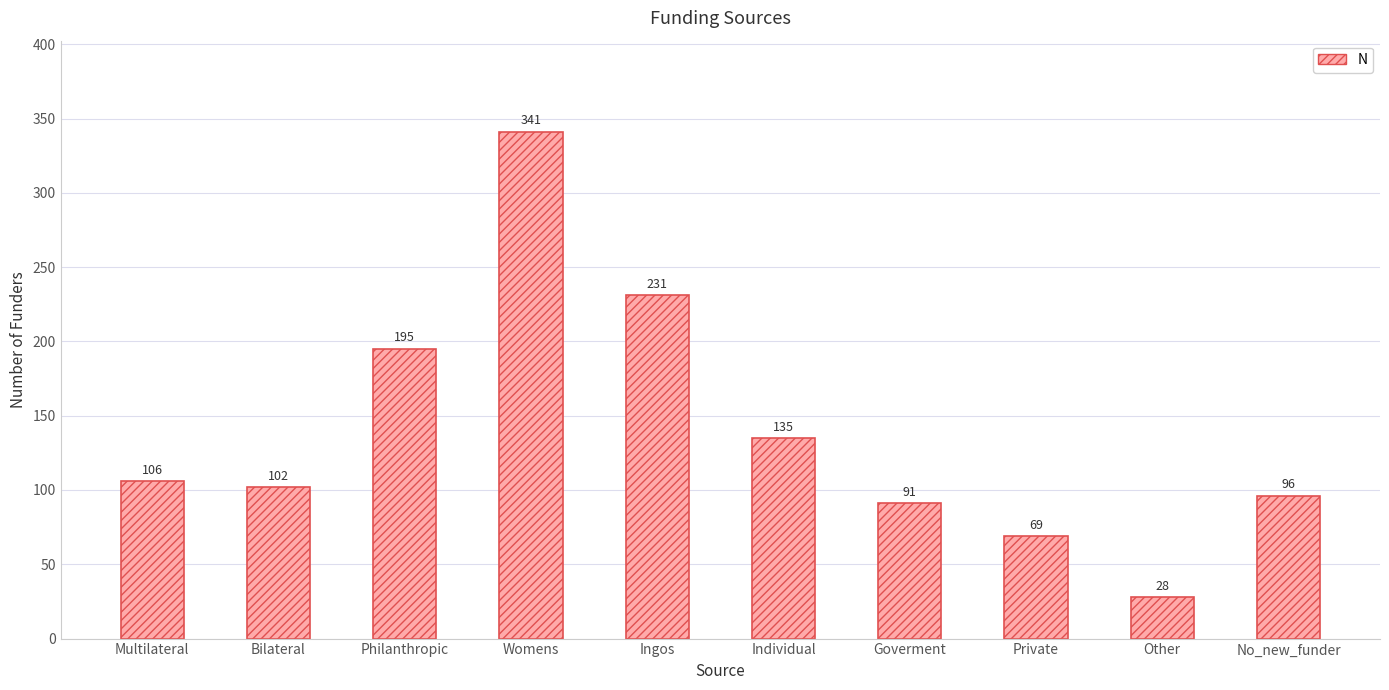

List the labels in order of value, largest first.

Womens, Ingos, Philanthropic, Individual, Multilateral, Bilateral, No_new_funder, Goverment, Private, Other